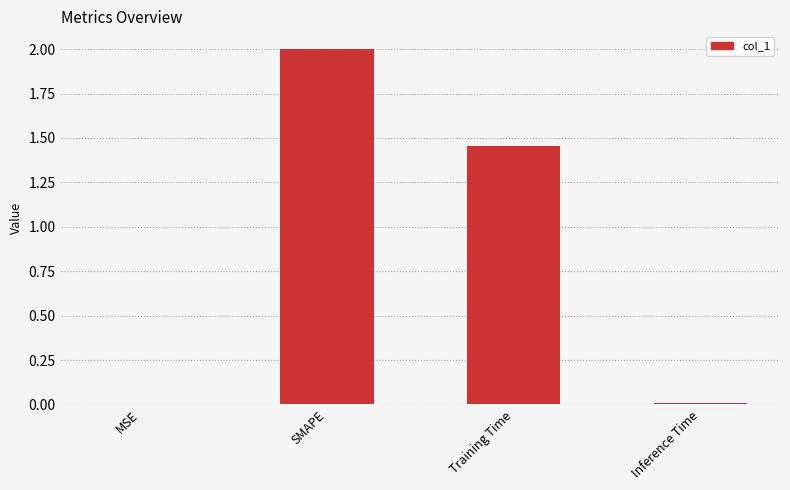

The value at MSE is 0.0. True or false?

True